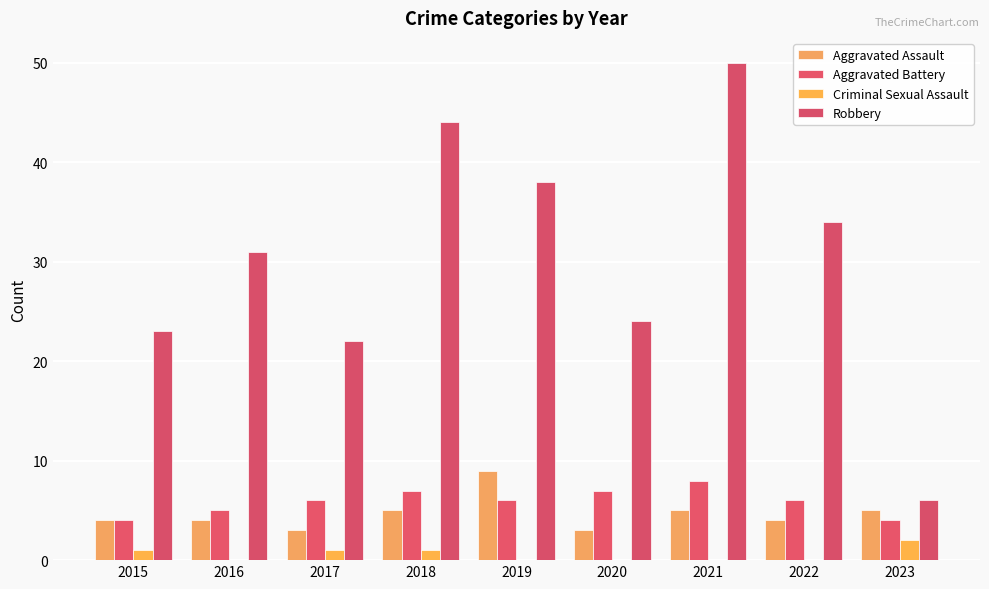

How many data points does each series have?

9